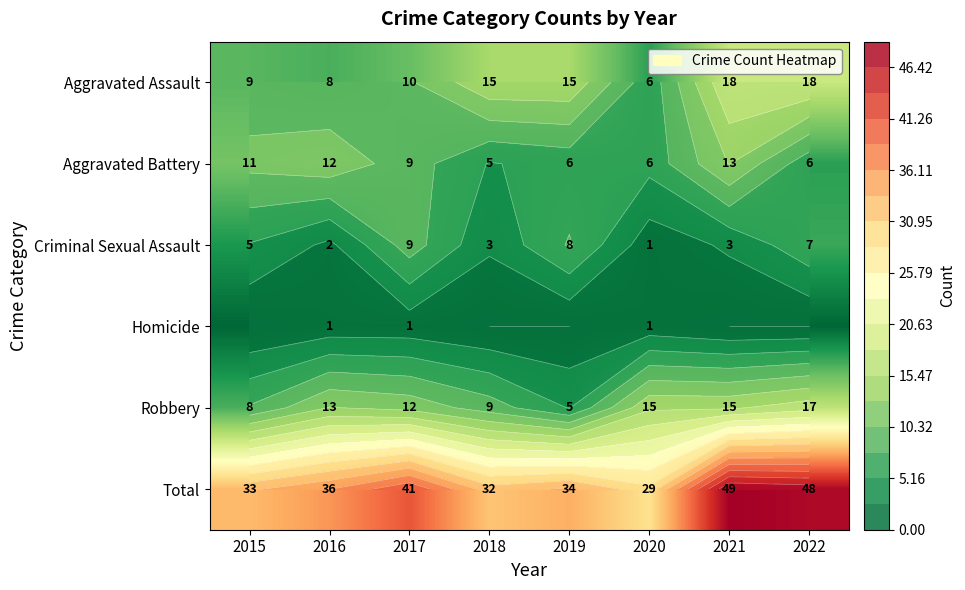

Rank the series by their maximum value, from lowest to highest.

Homicide, Criminal Sexual Assault, Aggravated Battery, Robbery, Aggravated Assault, Total